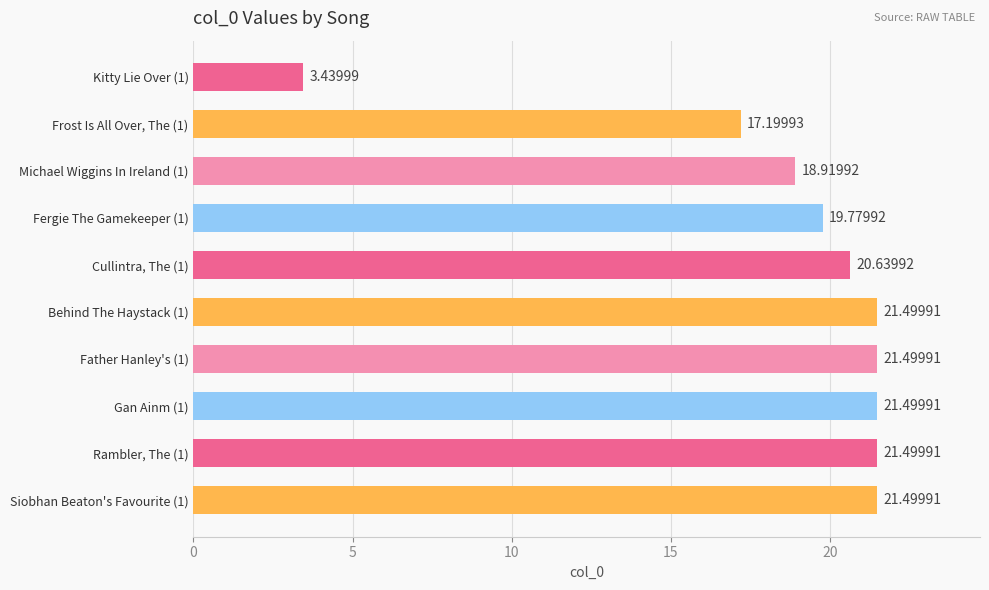

What is the sum of the values at Gan Ainm (1) and Frost Is All Over, The (1)?

38.7